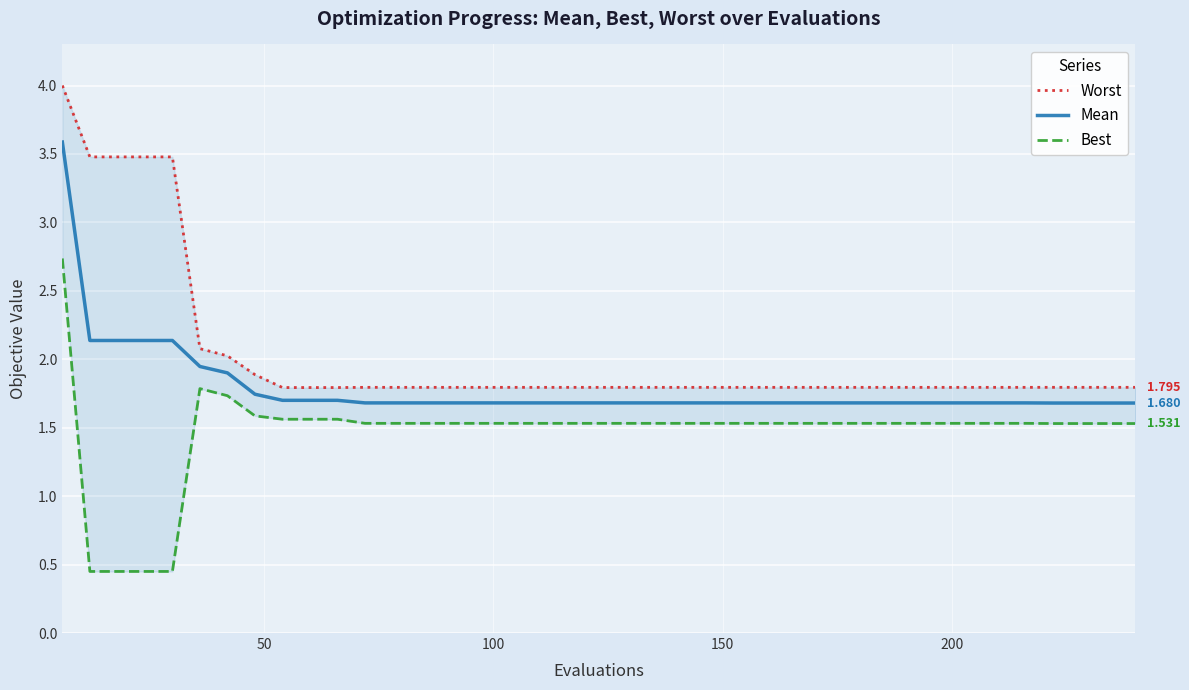

List the series in order of their overall mean, highest first.

Worst, Mean, Best